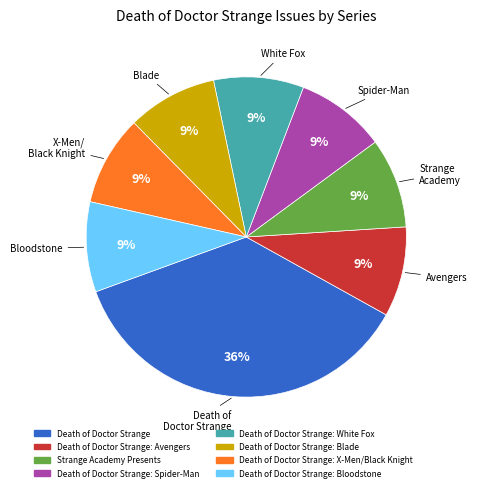

To the nearest percent, what is the difference between the largest and smallest slice percentages?

27%